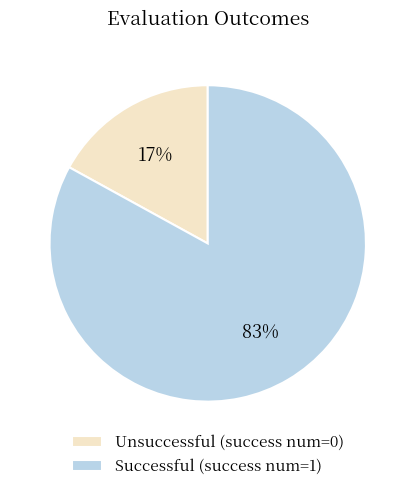

Is the sum of Unsuccessful (success num=0) and Successful (success num=1) greater than half?

Yes